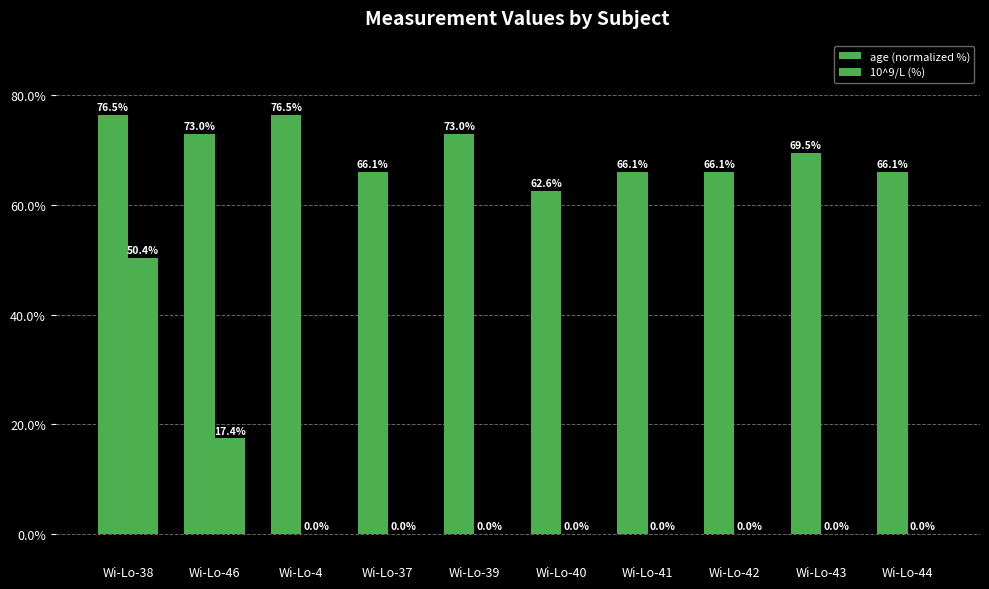

The value of age (normalized %) at Wi-Lo-40 is 62.6. True or false?

True